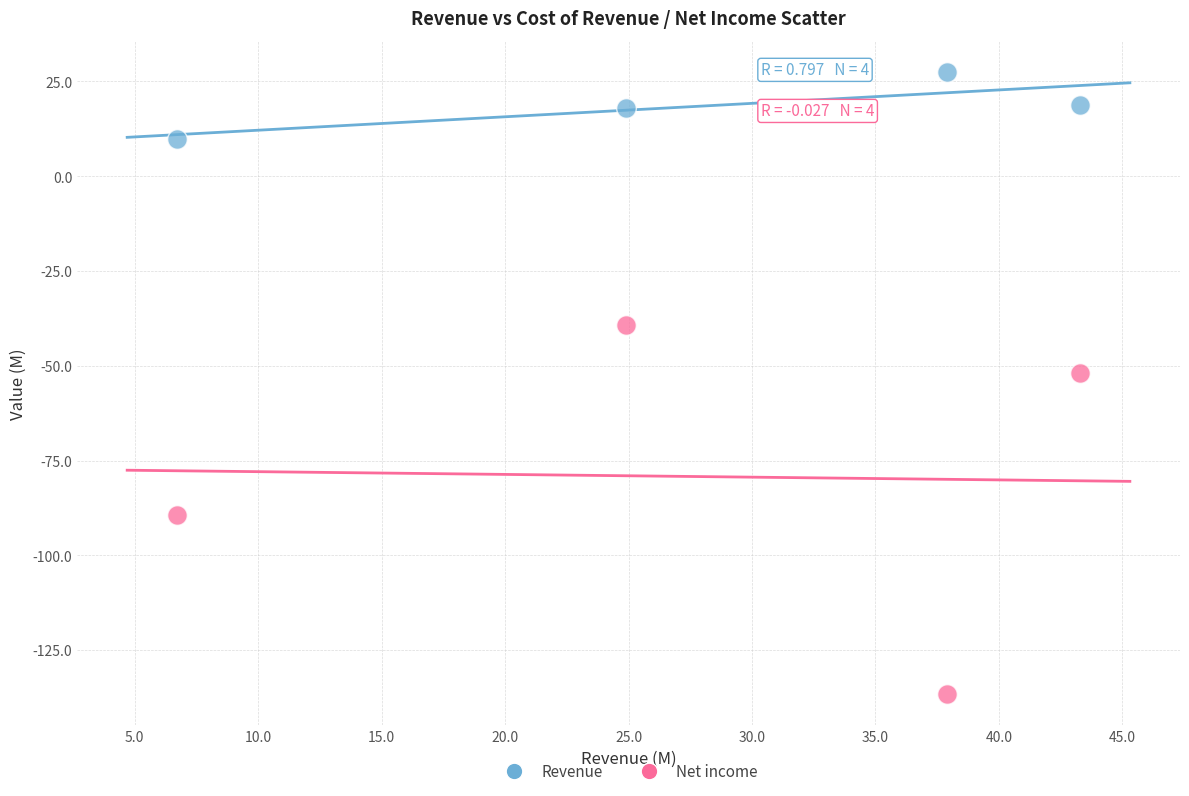

Which series reaches the minimum Y coordinate?

Net income